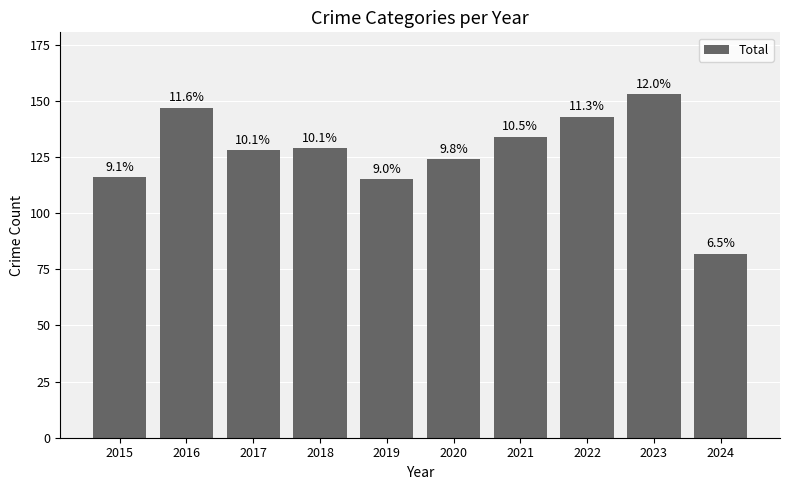

Does the chart contain any negative values?

No